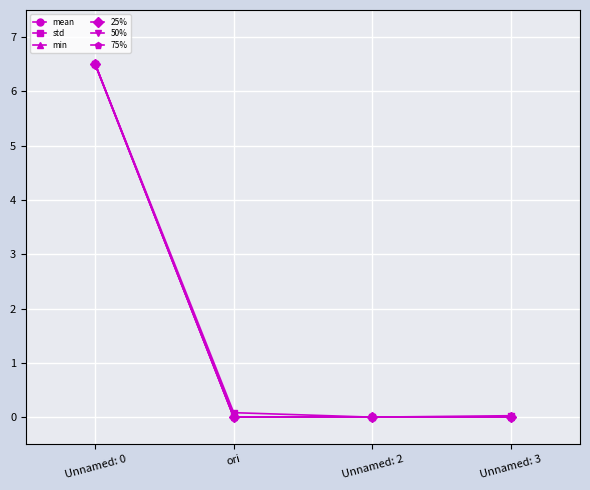

Reading left to right, extract all data points from this chart.

mean: Unnamed: 0=6.5	ori=0.0	Unnamed: 2=0.0	Unnamed: 3=0.0
std: Unnamed: 0=6.5	ori=0.1	Unnamed: 2=0.0	Unnamed: 3=0.0
min: Unnamed: 0=6.5	ori=0.0	Unnamed: 2=0.0	Unnamed: 3=0.0
25%: Unnamed: 0=6.5	ori=0.0	Unnamed: 2=0.0	Unnamed: 3=0.0
50%: Unnamed: 0=6.5	ori=0.0	Unnamed: 2=0.0	Unnamed: 3=0.0
75%: Unnamed: 0=6.5	ori=0.0	Unnamed: 2=0.0	Unnamed: 3=0.0